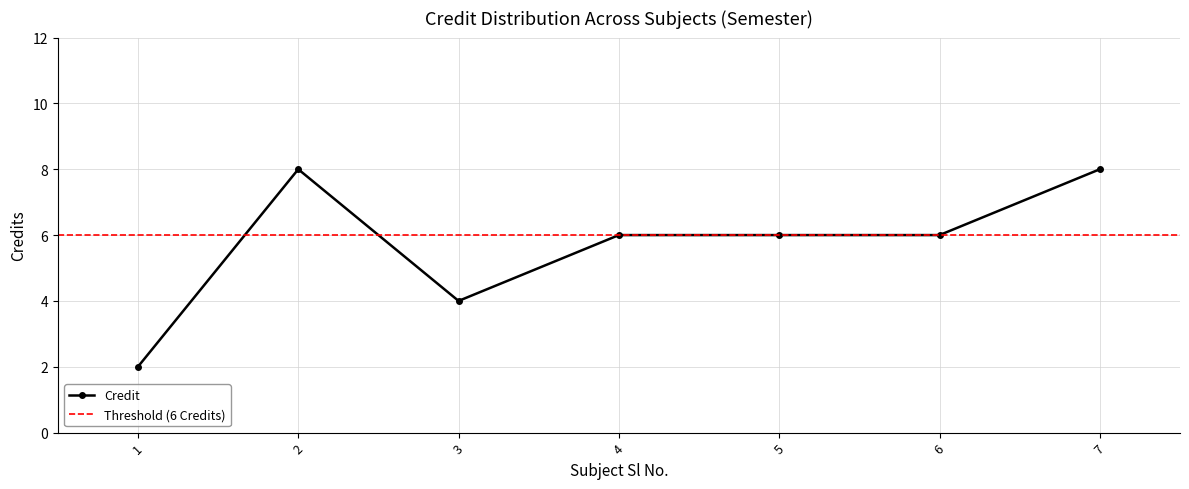

Is it true that the value at 3 is 7?

False